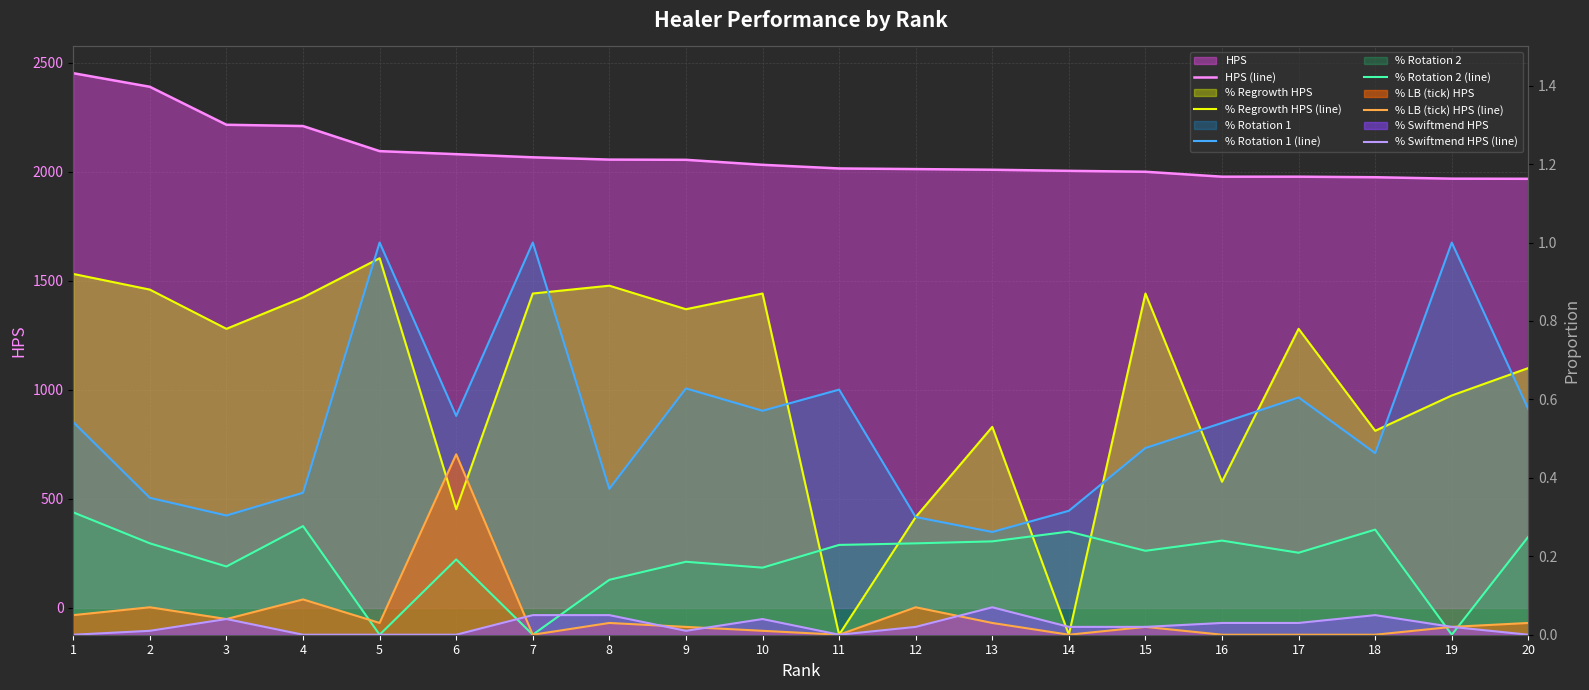

How many lines are shown in the chart?

6